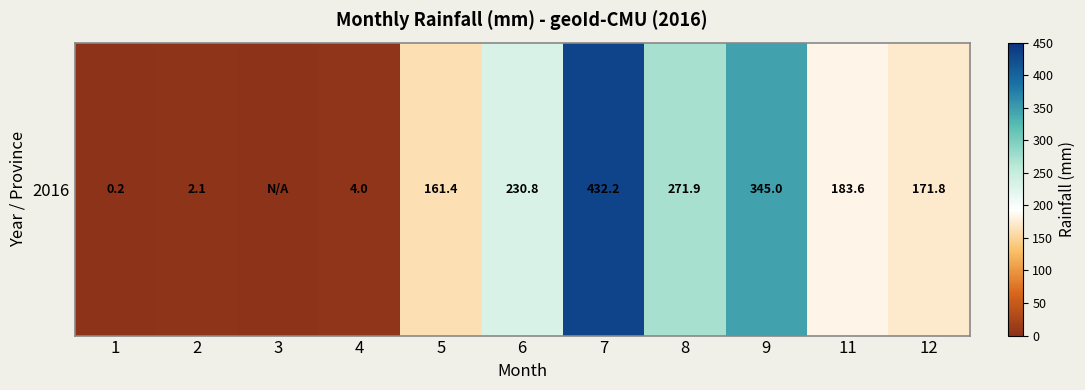

Rank the categories by value from lowest to highest.

3, 1, 2, 4, 5, 12, 11, 6, 8, 9, 7